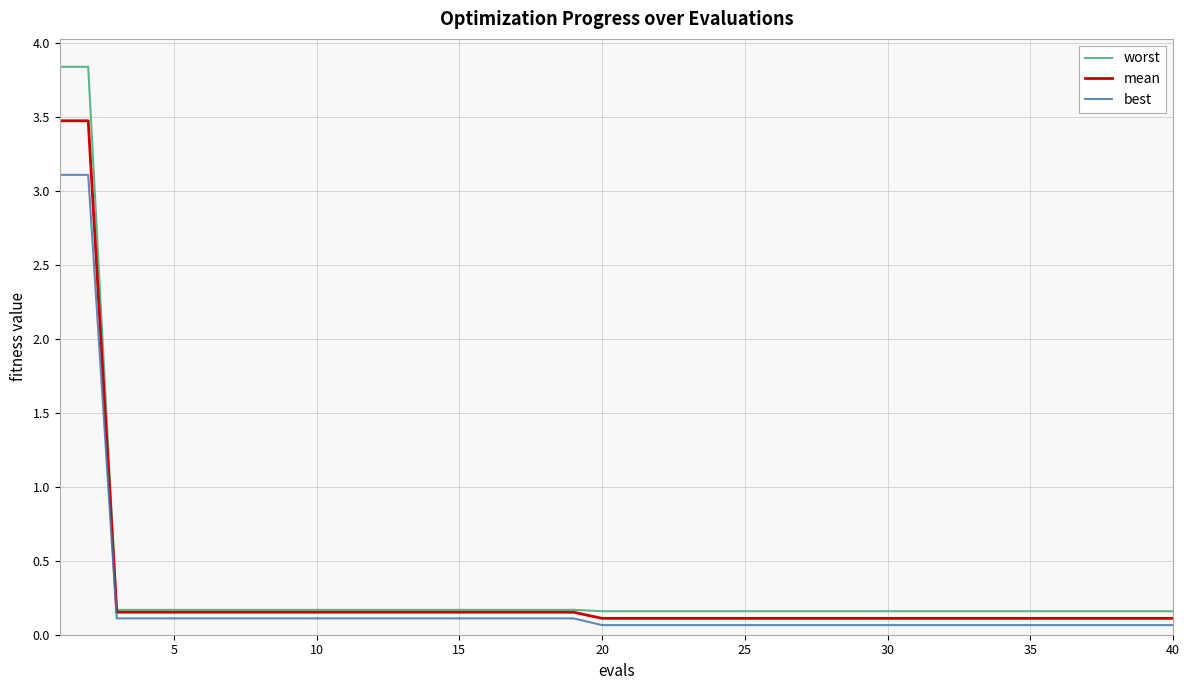

True or false: worst and best cross at least once.

False